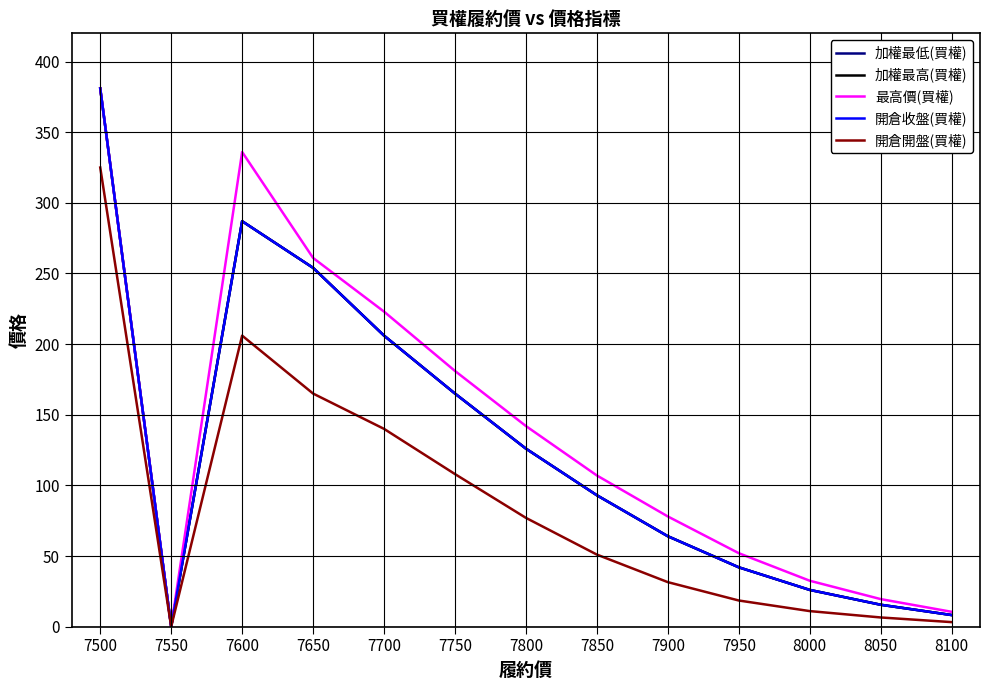

Is this an area chart (filled region under the line)?

No